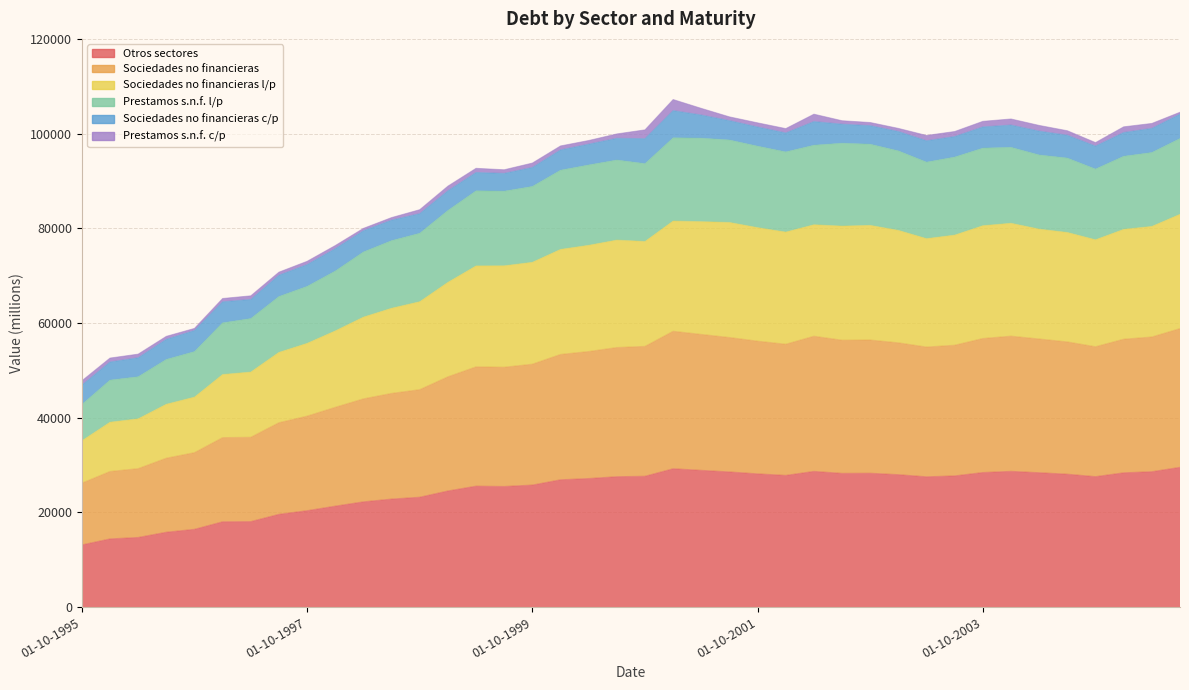

In Sociedades no financieras, how many points are lower than both neighbors (excluding endpoints)?

5